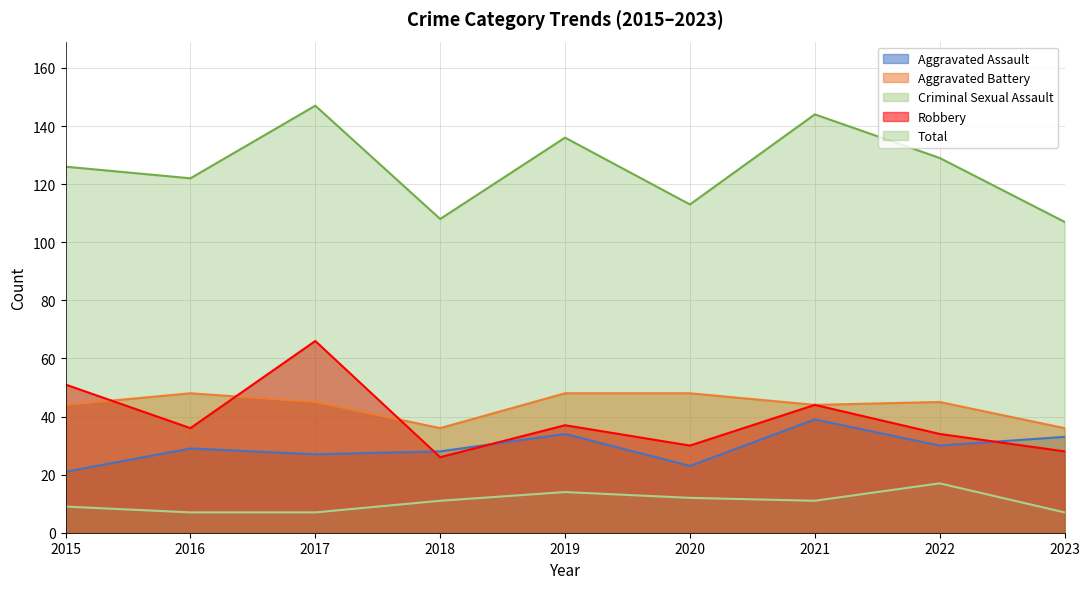

What is the sum of all Robbery values?

352